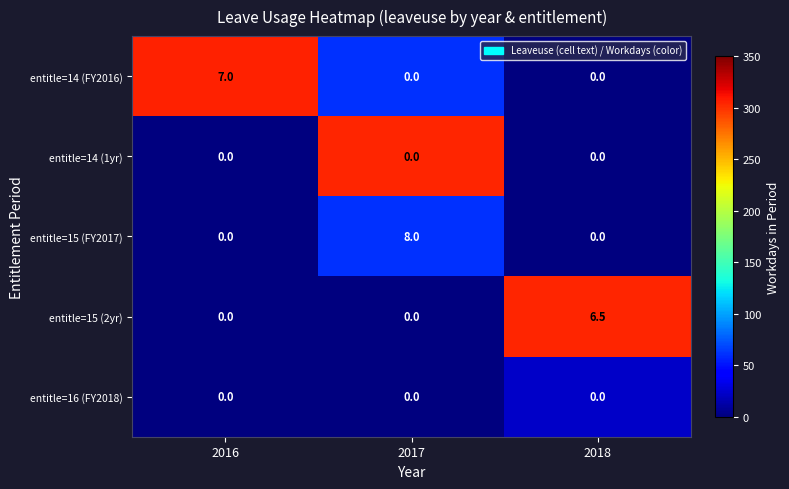

The entitle=14 (FY2016) series shows 3.0 at 2017. True or false?

False